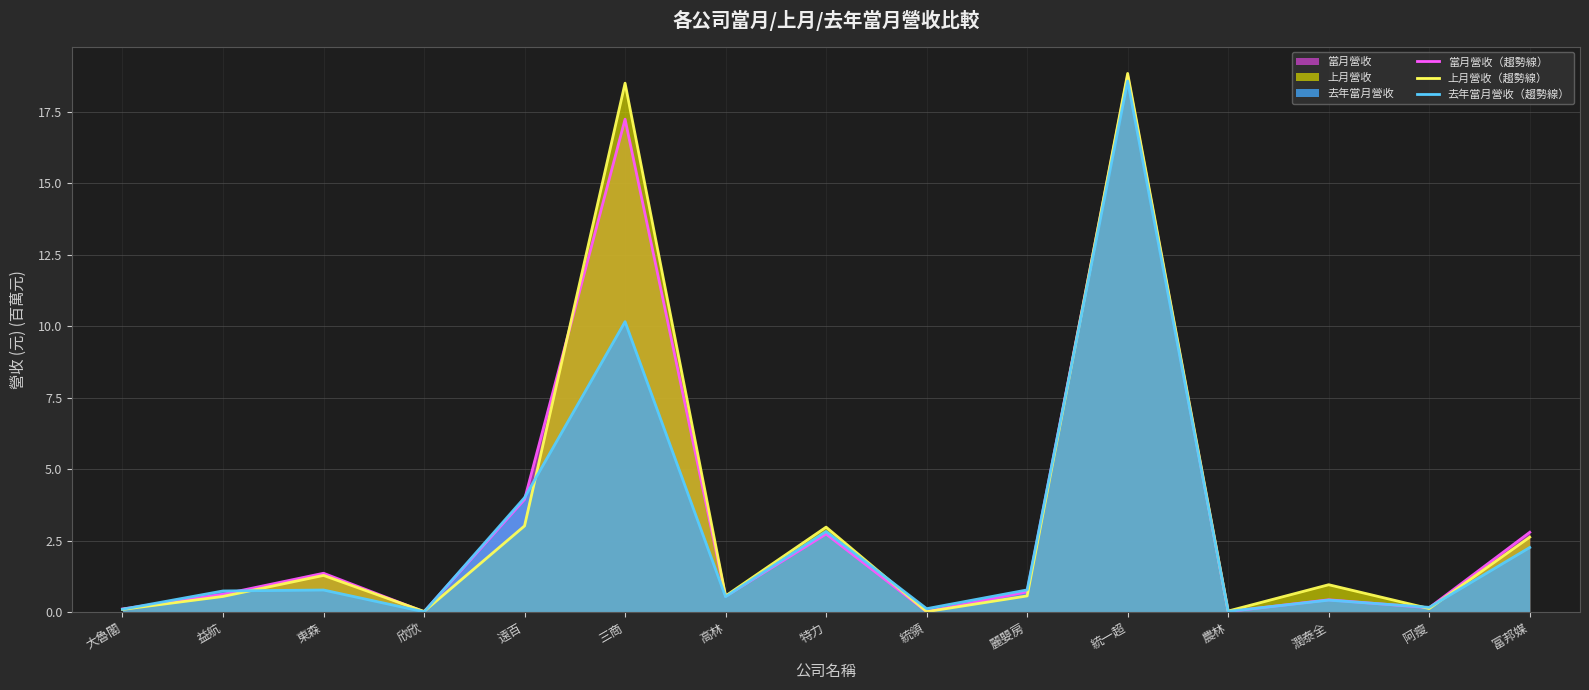

Rank the series at 特力 from highest to lowest value.

上月營收（趨勢線）, 去年當月營收（趨勢線）, 當月營收（趨勢線）